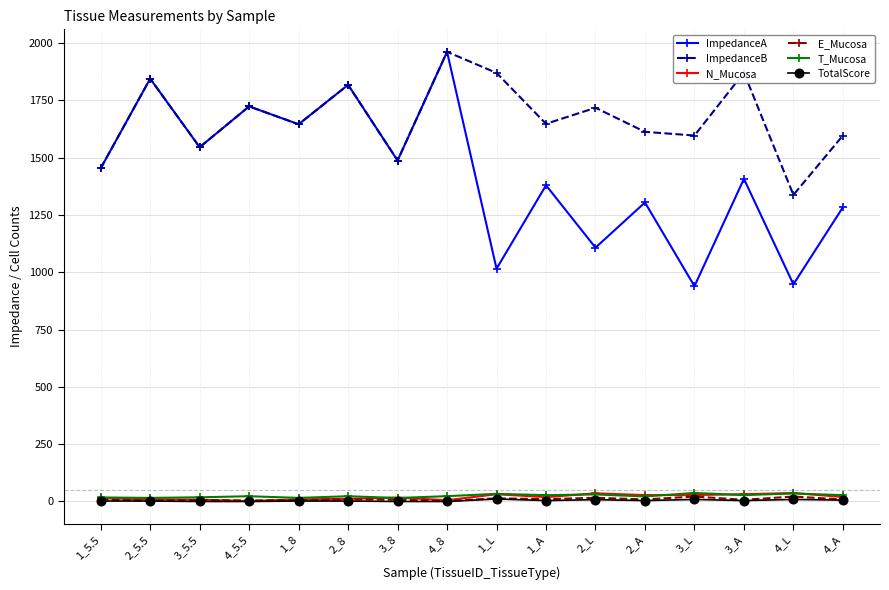

Which label corresponds to the largest value in the chart?

4_8